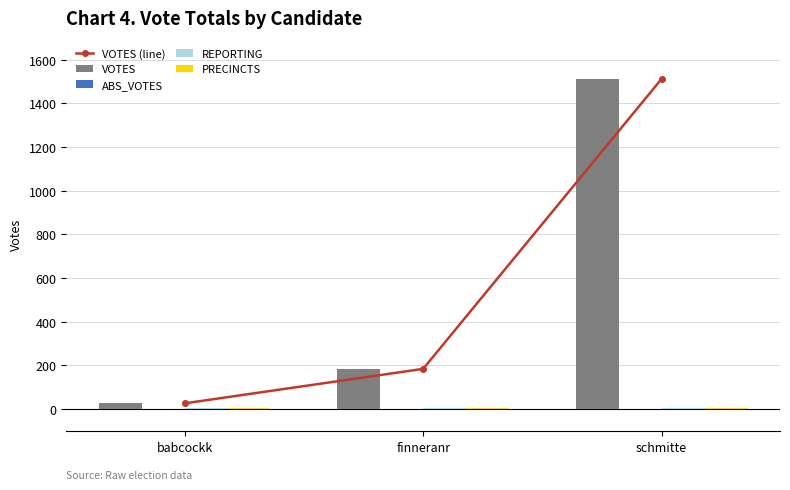

Rank the series at finneranr from lowest to highest value.

ABS_VOTES, REPORTING, PRECINCTS, VOTES (line), VOTES